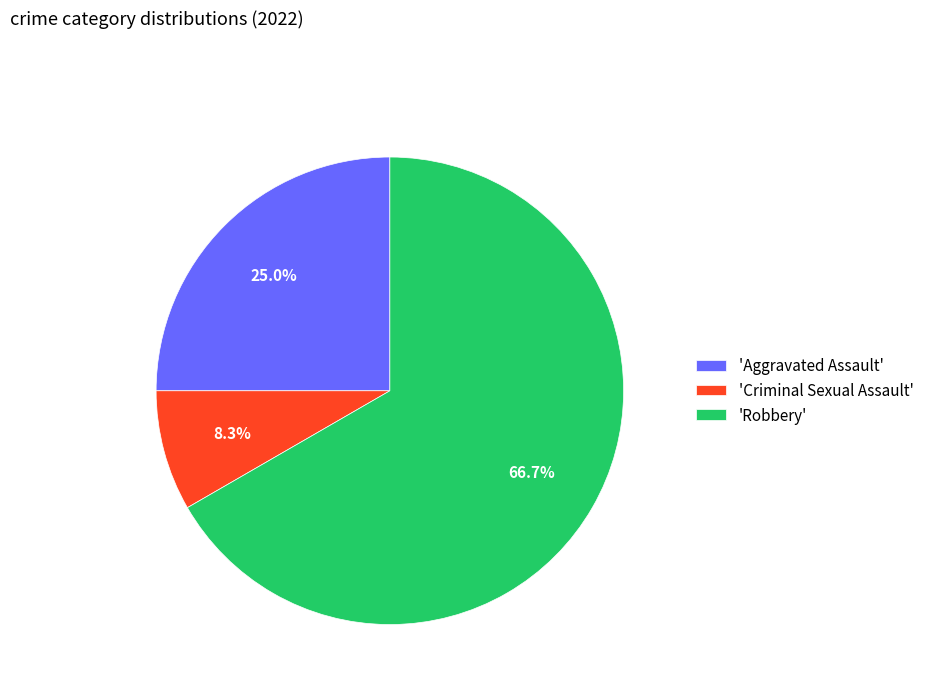

How many slices are in this pie chart?

3